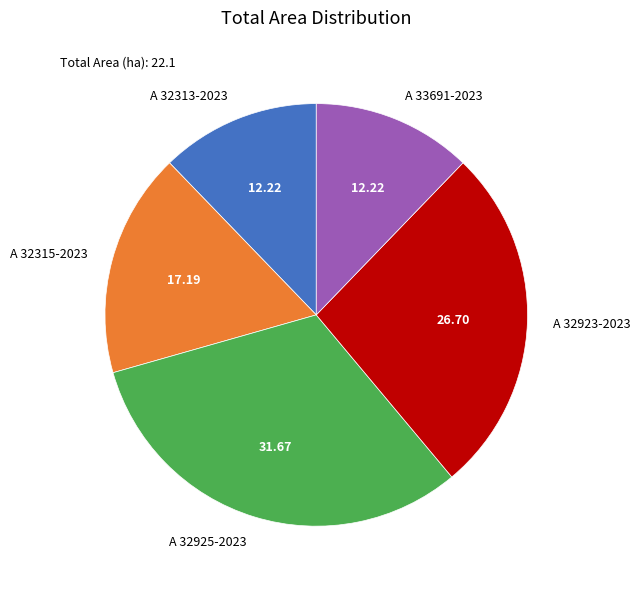

Is there a majority slice in this chart?

No